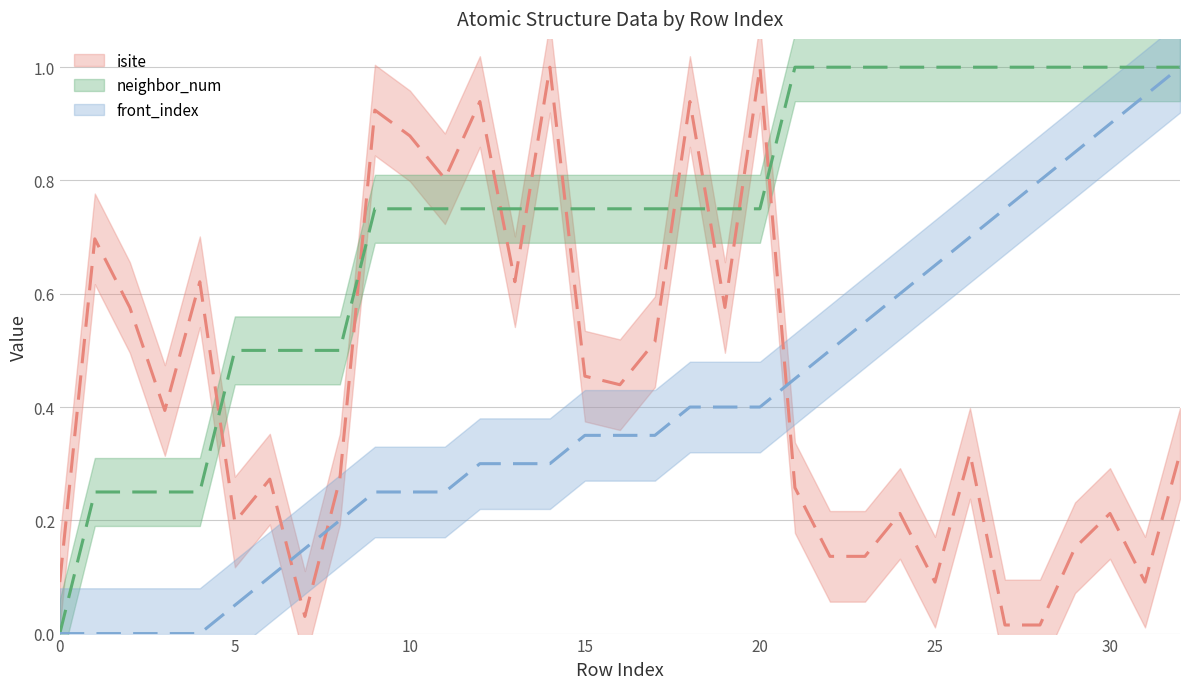

True or false: front_index has more than 1 points higher than both neighbors.

False